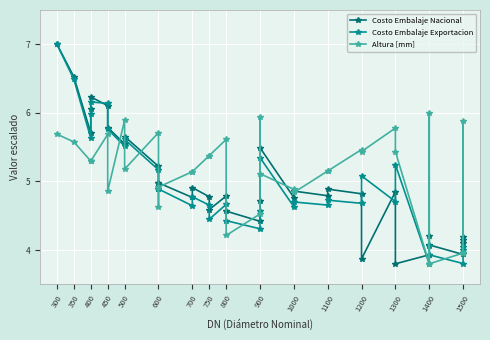

Between which two adjacent categories do Costo Embalaje Nacional and Costo Embalaje Exportacion first intersect?

400 and 450